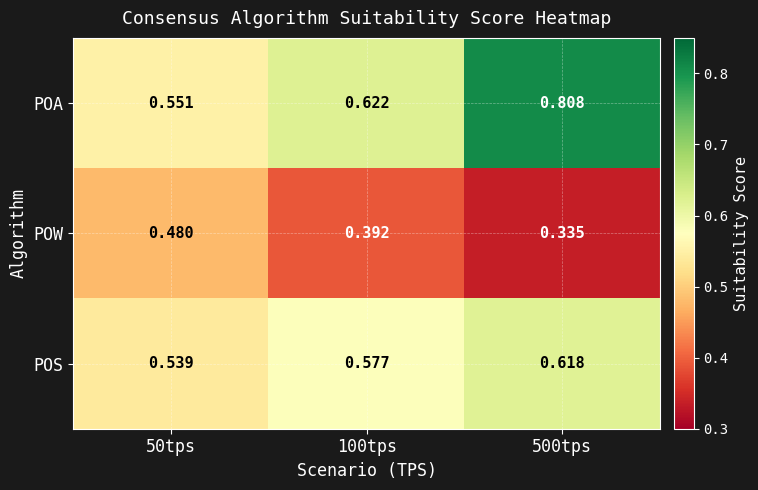

Which series has the widest spread of values?

POA